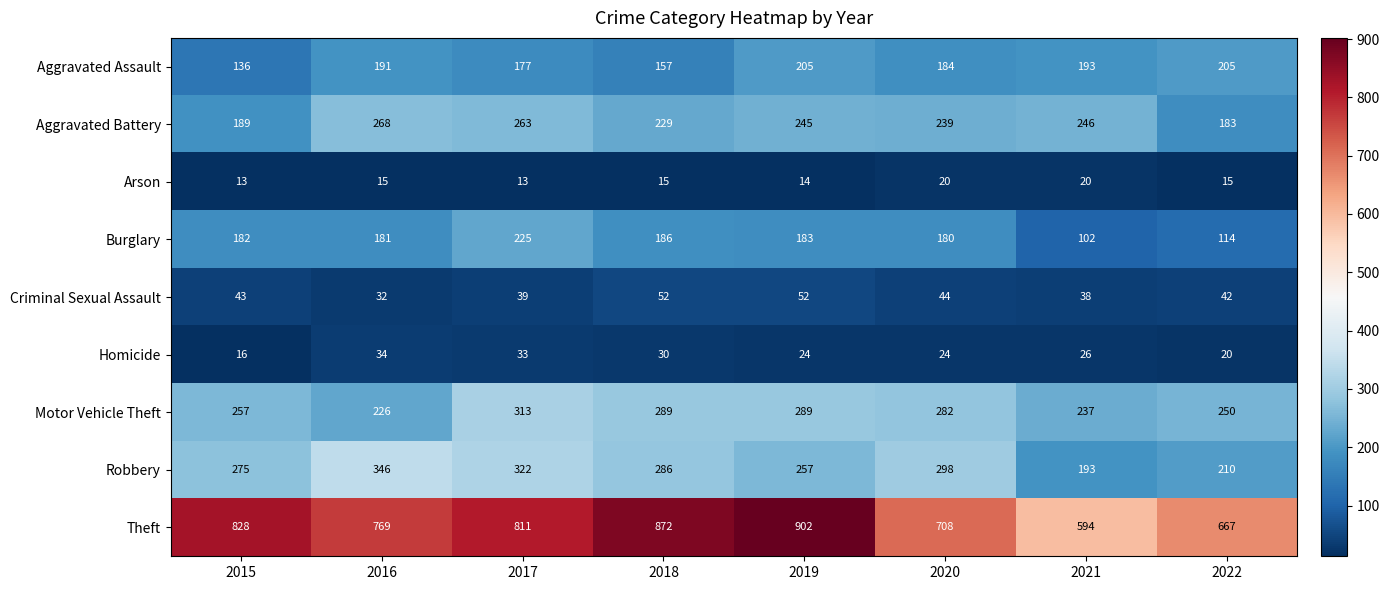

What value does the Homicide series have at 2016, to the nearest 5?

35